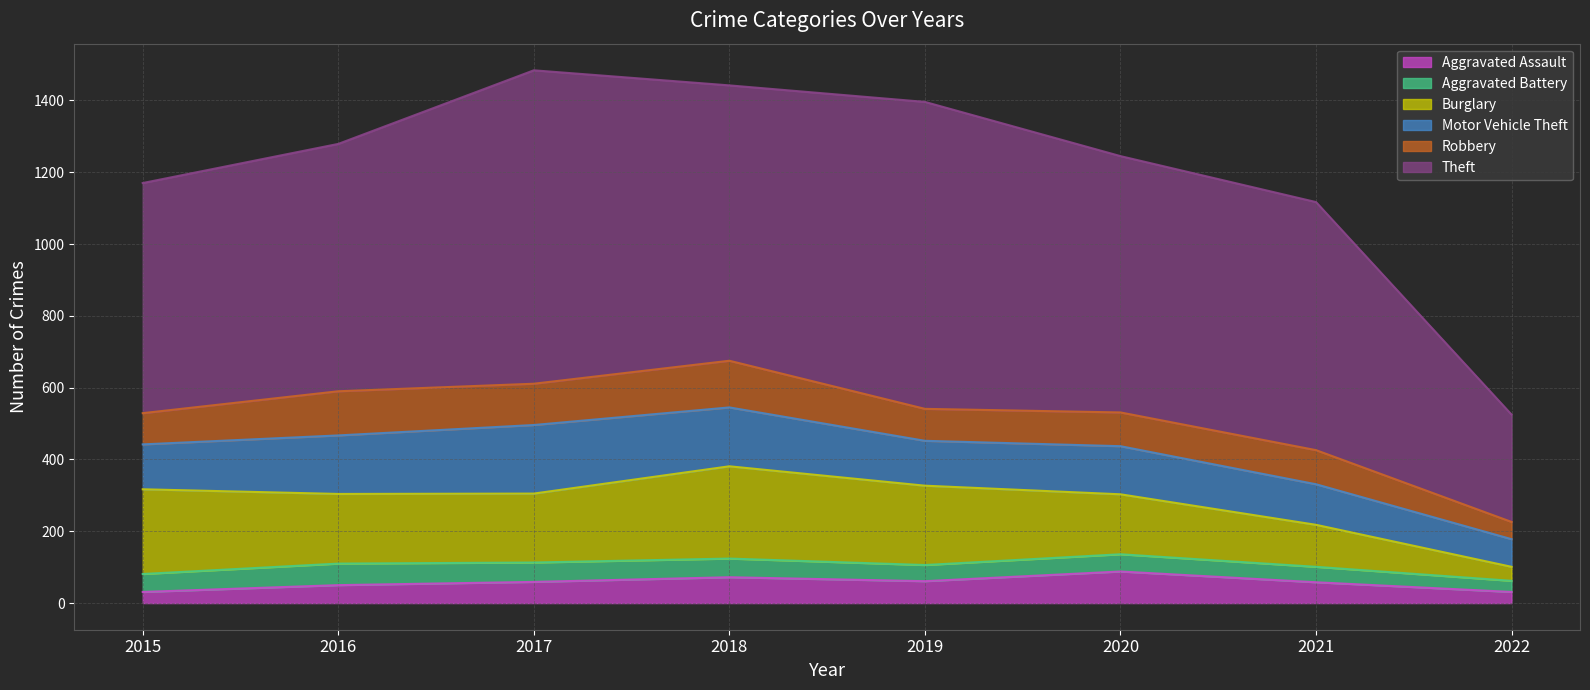

How many interior local peaks does the Aggravated Assault series have?

2